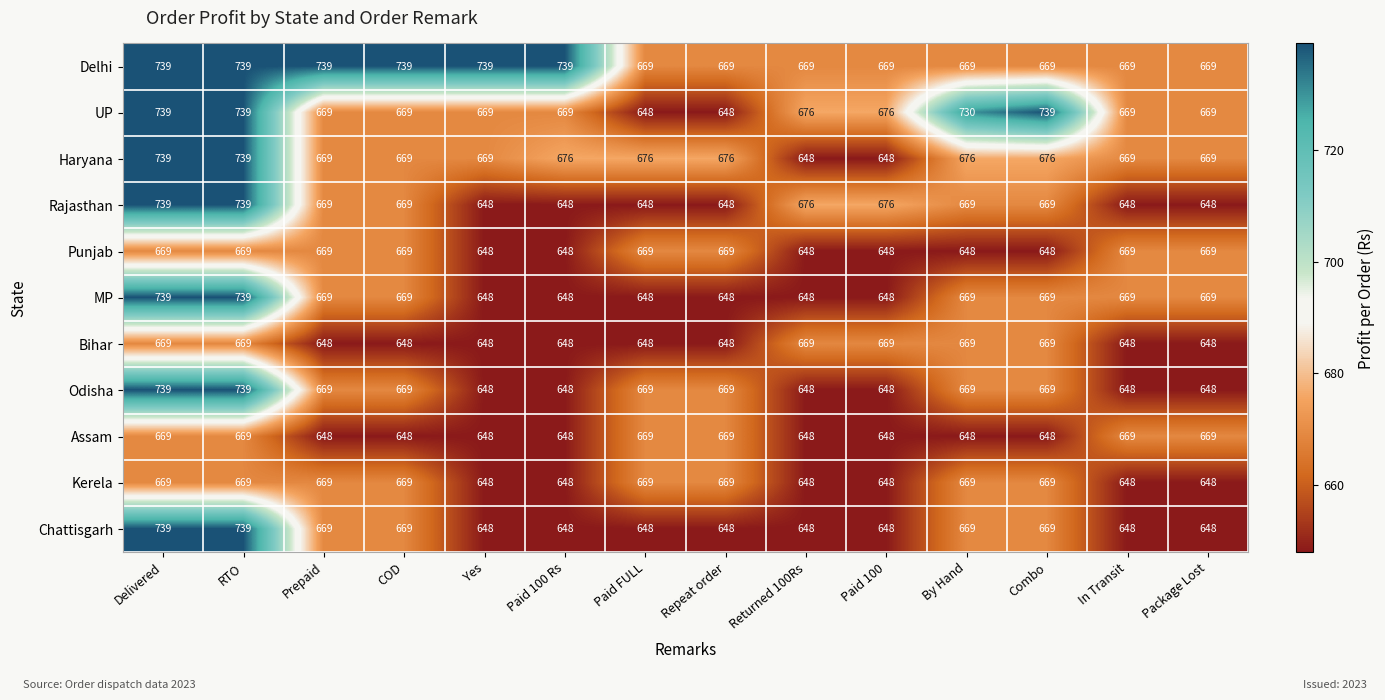

What is the smallest value displayed?

648